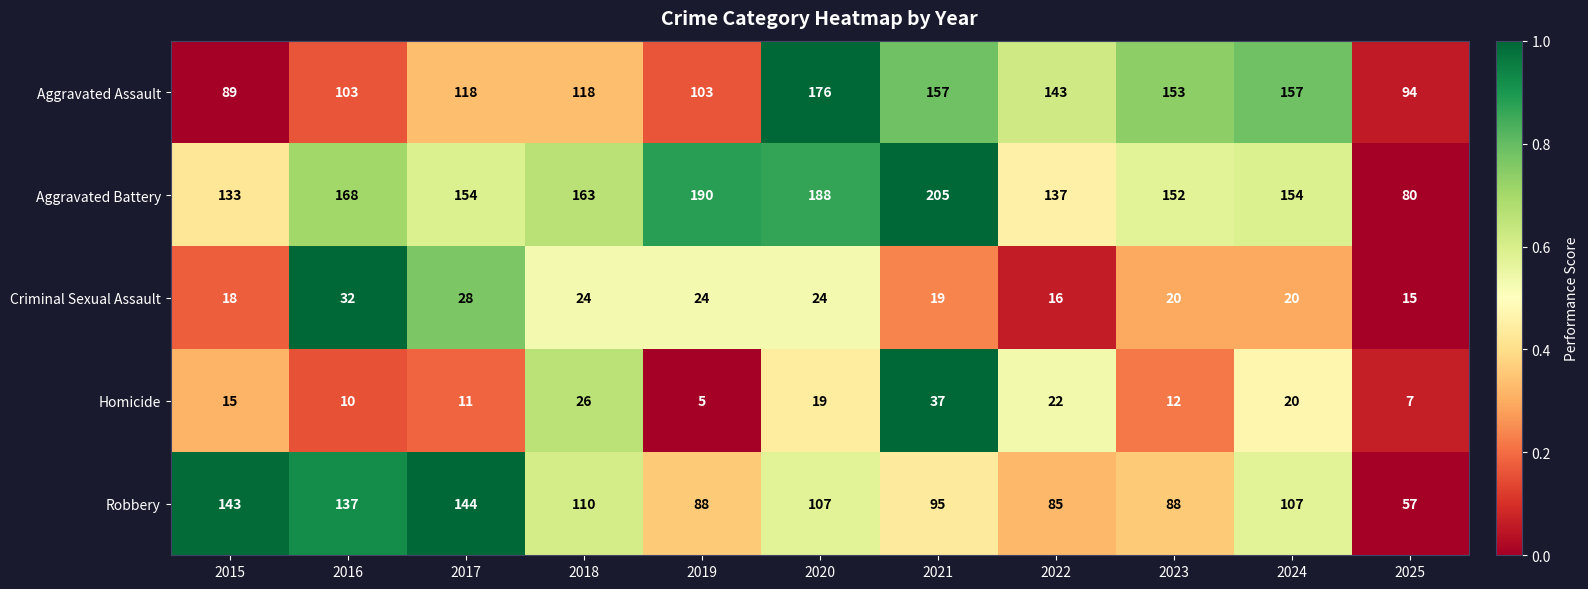

Which series has the largest range (max minus min)?

Aggravated Battery